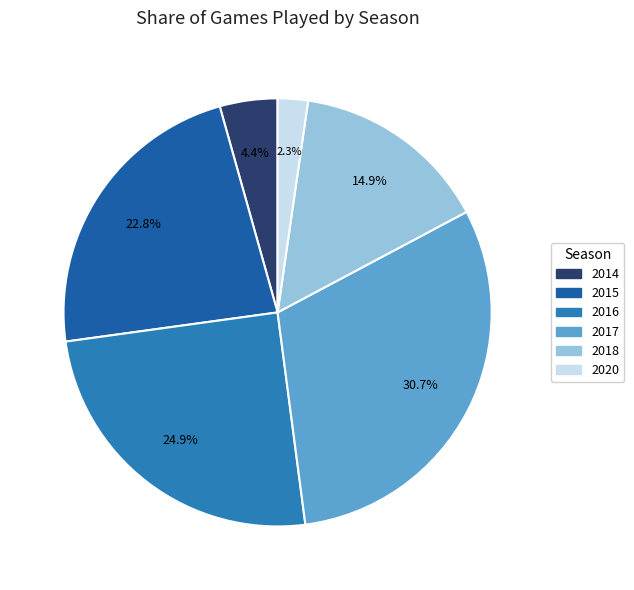

Do 2016 and 2018 together represent more than half of the pie?

No